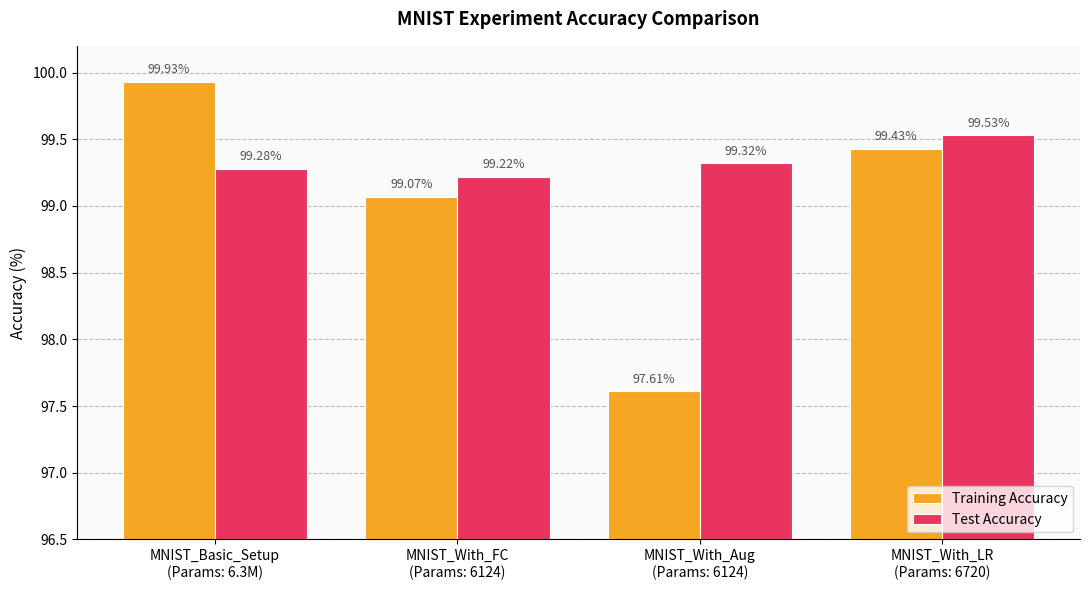

The value of Training Accuracy at MNIST_With_Aug
(Params: 6124) is 97.6. True or false?

True